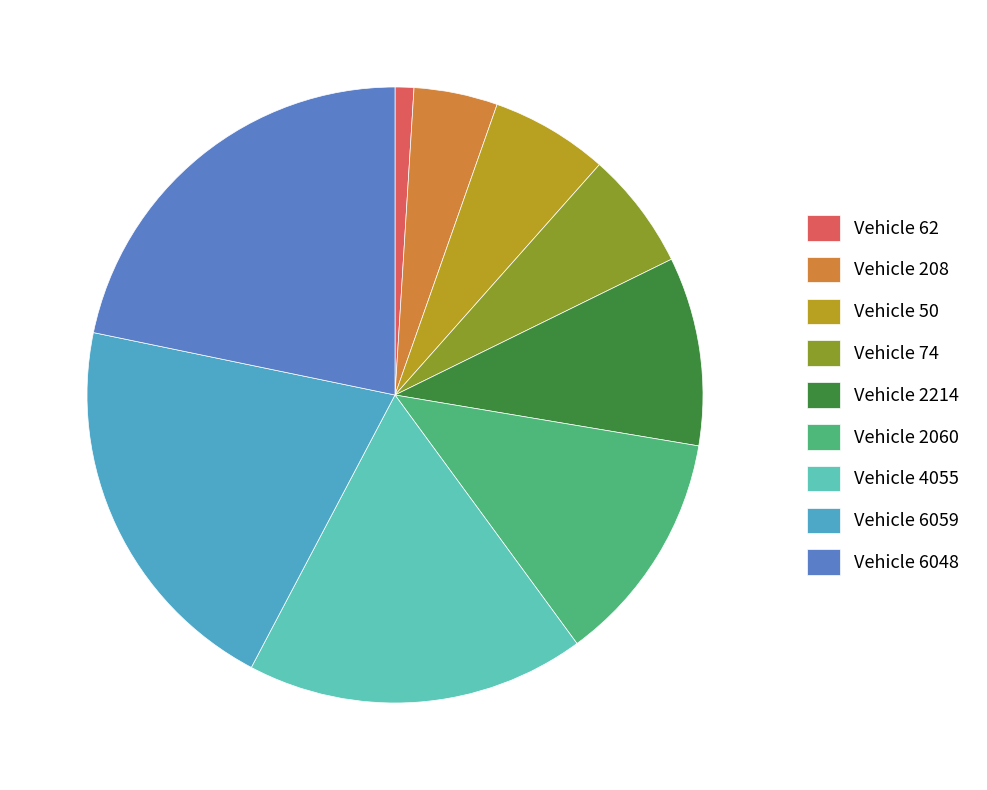

Is there a majority slice in this chart?

No